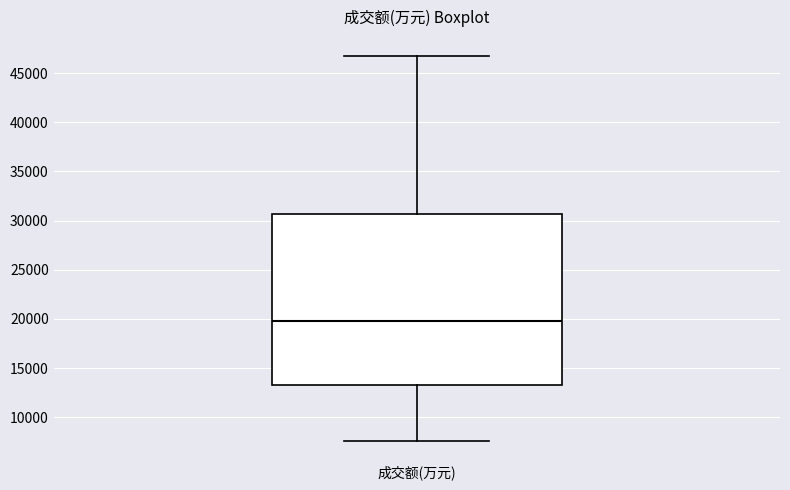

Where is the upper edge of the box for 成交额(万元) on the y-axis? The values are not printed on the chart, so give them approximately, as read against the axis.

30500